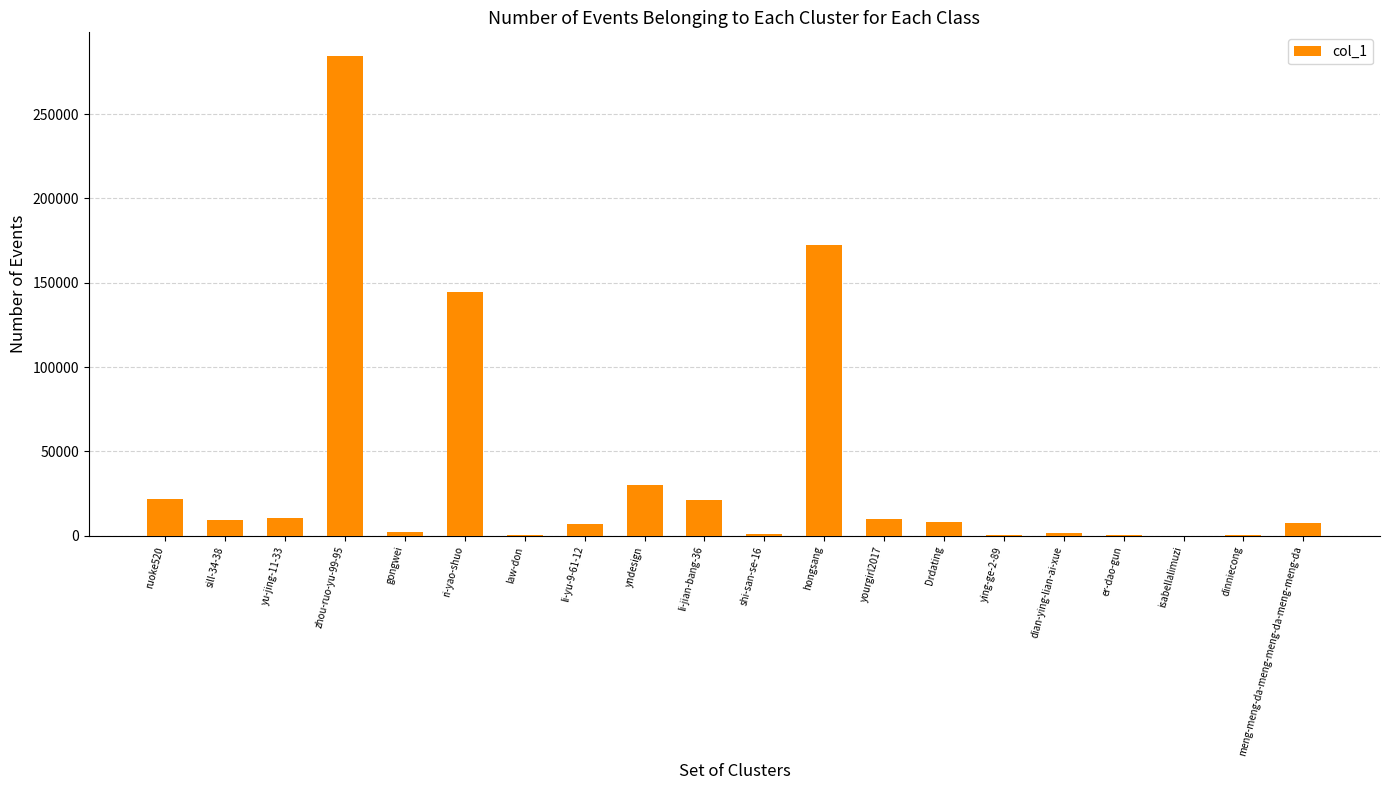

What is the greatest value displayed?

284266